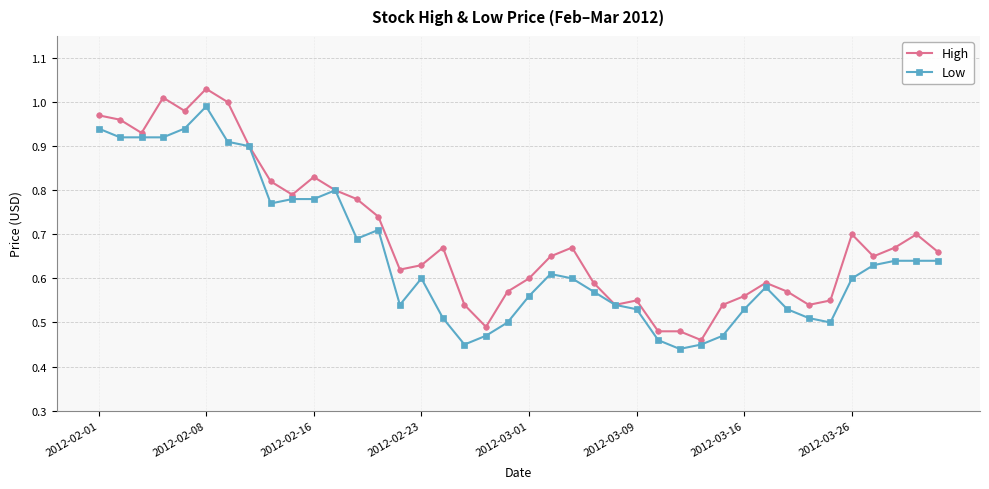

Which series has the largest range (max minus min)?

High